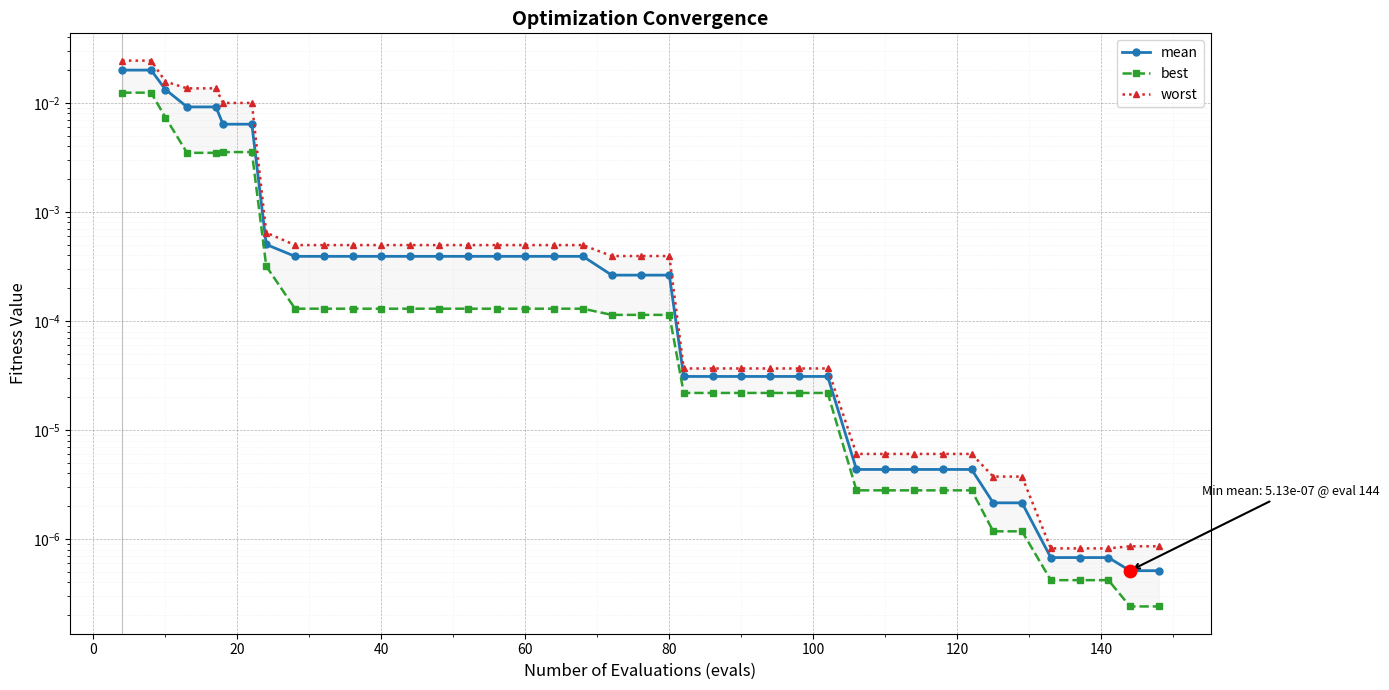

What are all the series names shown in the legend?

mean, best, worst